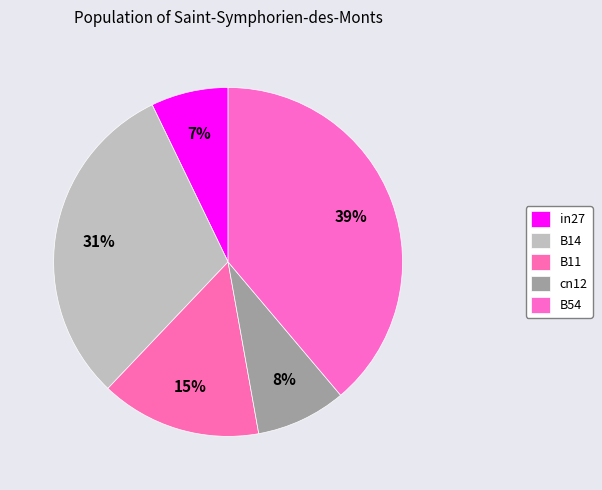

To the nearest percent, what is the difference between the B54 and B14 slice percentages?

8%